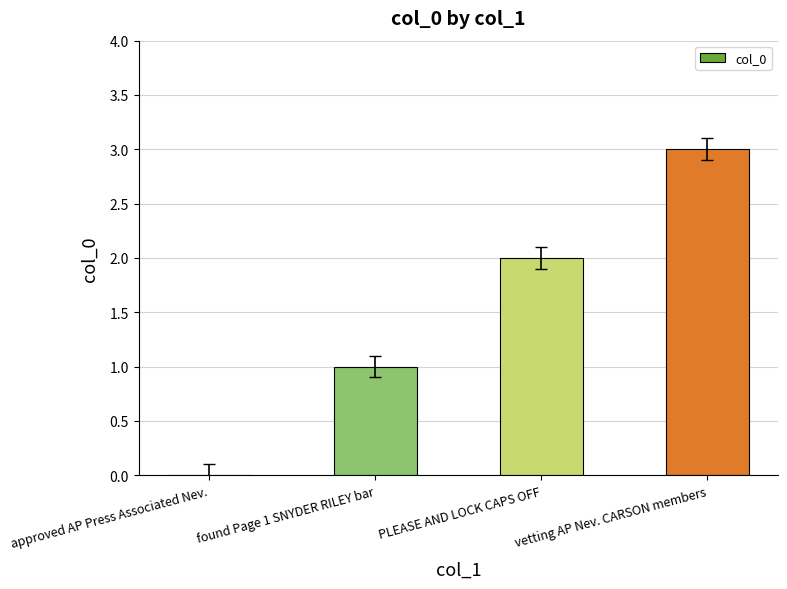

The value at PLEASE AND LOCK CAPS OFF is 2. True or false?

True